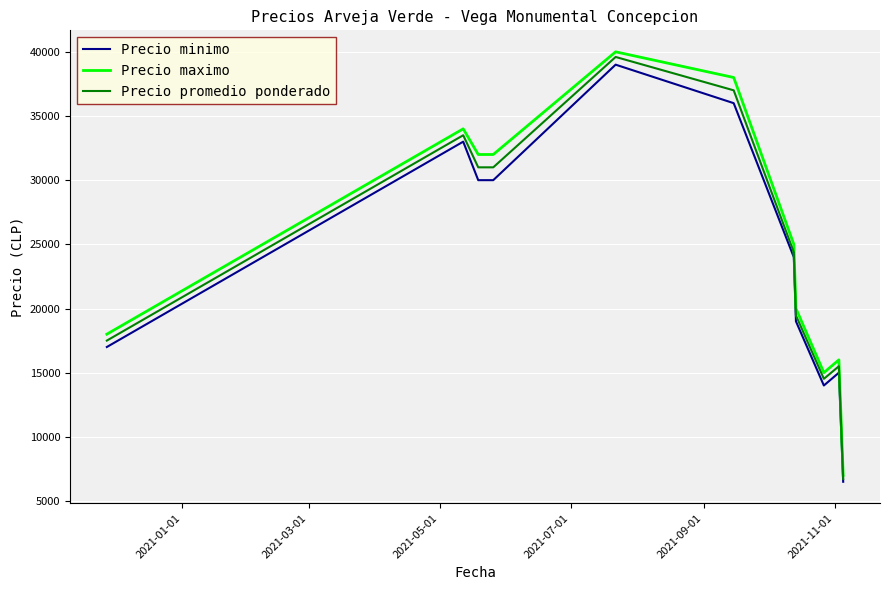

Which series has the widest spread of values?

Precio maximo